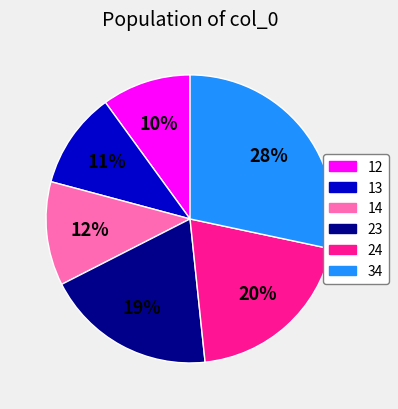

Which has a higher value, 23 or 13?

23